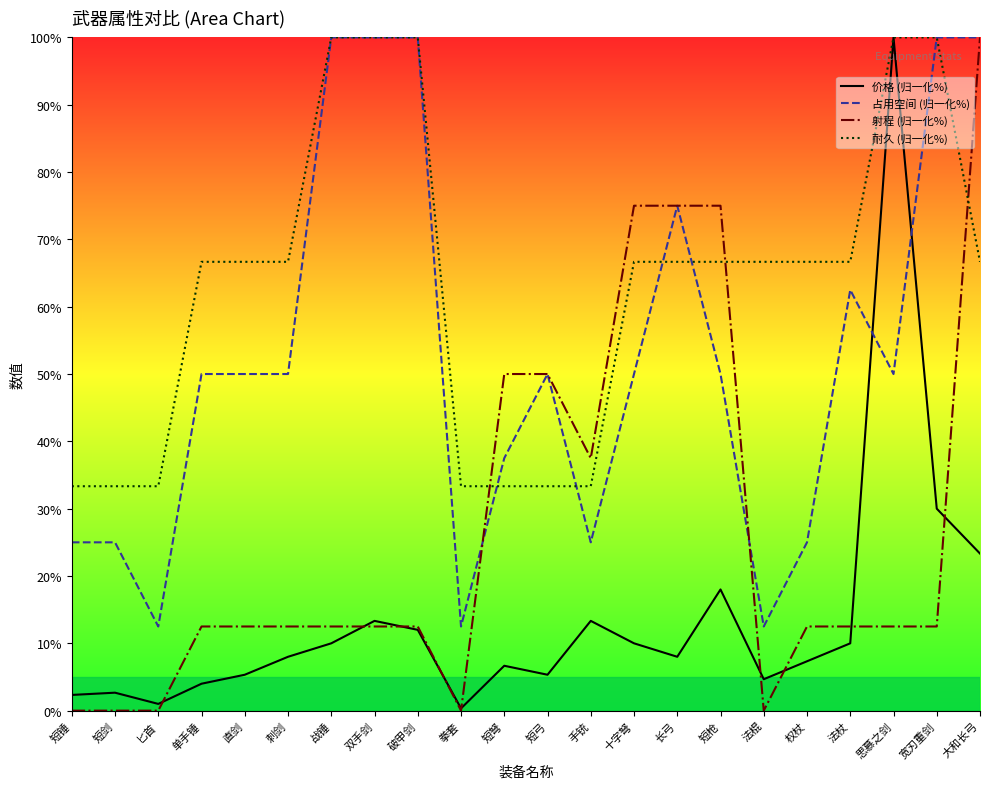

Which has a higher value, 双手剑 or 十字弩?

双手剑